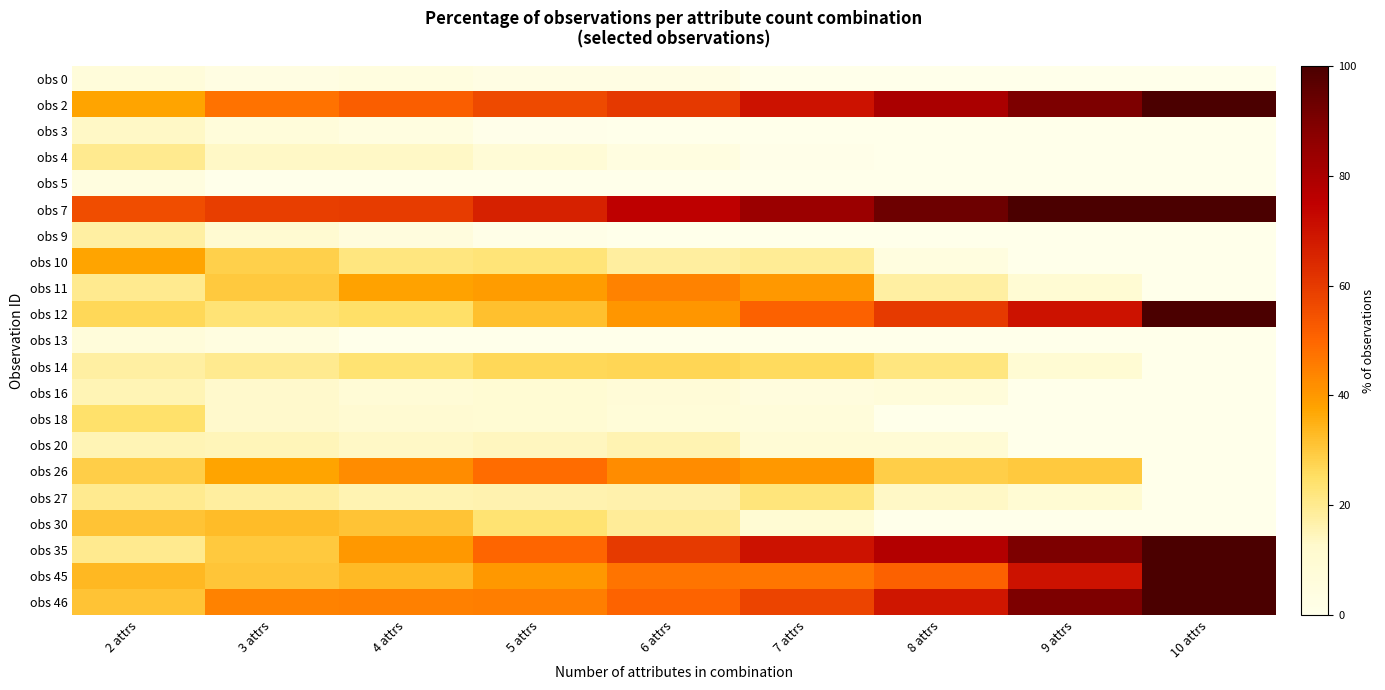

Reading left to right, what are all the values shown in this chart?

obs 0: 2 attrs=6.7	3 attrs=3.3	4 attrs=4.8	5 attrs=2.8	6 attrs=2.9	7 attrs=0.0	8 attrs=0.0	9 attrs=0.0	10 attrs=0.0
obs 2: 2 attrs=37.8	3 attrs=47.5	4 attrs=51.9	5 attrs=56.3	6 attrs=60.5	7 attrs=70.0	8 attrs=80.0	9 attrs=90.0	10 attrs=100.0
obs 3: 2 attrs=13.3	3 attrs=6.7	4 attrs=4.3	5 attrs=0.4	6 attrs=0.0	7 attrs=0.0	8 attrs=0.0	9 attrs=0.0	10 attrs=0.0
obs 4: 2 attrs=20.0	3 attrs=13.3	4 attrs=13.3	5 attrs=8.3	6 attrs=4.3	7 attrs=0.8	8 attrs=0.0	9 attrs=0.0	10 attrs=0.0
obs 5: 2 attrs=4.4	3 attrs=0.0	4 attrs=0.0	5 attrs=0.0	6 attrs=0.0	7 attrs=0.0	8 attrs=0.0	9 attrs=0.0	10 attrs=0.0
obs 7: 2 attrs=55.6	3 attrs=59.2	4 attrs=59.5	5 attrs=66.3	6 attrs=75.2	7 attrs=83.3	8 attrs=93.3	9 attrs=100.0	10 attrs=100.0
obs 9: 2 attrs=17.8	3 attrs=10.8	4 attrs=5.7	5 attrs=1.2	6 attrs=0.0	7 attrs=0.0	8 attrs=0.0	9 attrs=0.0	10 attrs=0.0
obs 10: 2 attrs=37.8	3 attrs=28.3	4 attrs=21.9	5 attrs=23.0	6 attrs=18.1	7 attrs=19.2	8 attrs=4.4	9 attrs=0.0	10 attrs=0.0
obs 11: 2 attrs=20.0	3 attrs=30.0	4 attrs=38.1	5 attrs=39.3	6 attrs=44.3	7 attrs=40.0	8 attrs=17.8	9 attrs=10.0	10 attrs=0.0
obs 12: 2 attrs=26.7	3 attrs=23.3	4 attrs=24.8	5 attrs=31.7	6 attrs=40.5	7 attrs=50.8	8 attrs=60.0	9 attrs=70.0	10 attrs=100.0
obs 13: 2 attrs=6.7	3 attrs=4.2	4 attrs=0.0	5 attrs=0.0	6 attrs=0.0	7 attrs=0.0	8 attrs=0.0	9 attrs=0.0	10 attrs=0.0
obs 14: 2 attrs=17.8	3 attrs=20.0	4 attrs=23.8	5 attrs=26.6	6 attrs=27.1	7 attrs=25.8	8 attrs=22.2	9 attrs=10.0	10 attrs=0.0
obs 16: 2 attrs=15.6	3 attrs=12.5	4 attrs=8.6	5 attrs=9.9	6 attrs=8.1	7 attrs=5.8	8 attrs=6.7	9 attrs=0.0	10 attrs=0.0
obs 18: 2 attrs=24.4	3 attrs=12.5	4 attrs=10.5	5 attrs=9.9	6 attrs=7.6	7 attrs=6.7	8 attrs=0.0	9 attrs=0.0	10 attrs=0.0
obs 20: 2 attrs=15.6	3 attrs=15.0	4 attrs=13.3	5 attrs=14.3	6 attrs=15.7	7 attrs=9.2	8 attrs=8.9	9 attrs=0.0	10 attrs=0.0
obs 26: 2 attrs=28.9	3 attrs=37.5	4 attrs=42.4	5 attrs=48.8	6 attrs=42.4	7 attrs=40.0	8 attrs=28.9	9 attrs=30.0	10 attrs=0.0
obs 27: 2 attrs=20.0	3 attrs=18.3	4 attrs=15.7	5 attrs=16.3	6 attrs=16.7	7 attrs=22.5	8 attrs=13.3	9 attrs=10.0	10 attrs=0.0
obs 30: 2 attrs=31.1	3 attrs=32.5	4 attrs=31.0	5 attrs=23.8	6 attrs=19.0	7 attrs=10.0	8 attrs=0.0	9 attrs=0.0	10 attrs=0.0
obs 35: 2 attrs=20.0	3 attrs=30.0	4 attrs=40.0	5 attrs=50.0	6 attrs=60.0	7 attrs=70.0	8 attrs=77.8	9 attrs=90.0	10 attrs=100.0
obs 45: 2 attrs=33.3	3 attrs=30.8	4 attrs=32.9	5 attrs=40.1	6 attrs=47.1	7 attrs=46.7	8 attrs=51.1	9 attrs=70.0	10 attrs=100.0
obs 46: 2 attrs=31.1	3 attrs=44.2	4 attrs=44.8	5 attrs=45.2	6 attrs=50.5	7 attrs=57.5	8 attrs=68.9	9 attrs=90.0	10 attrs=100.0